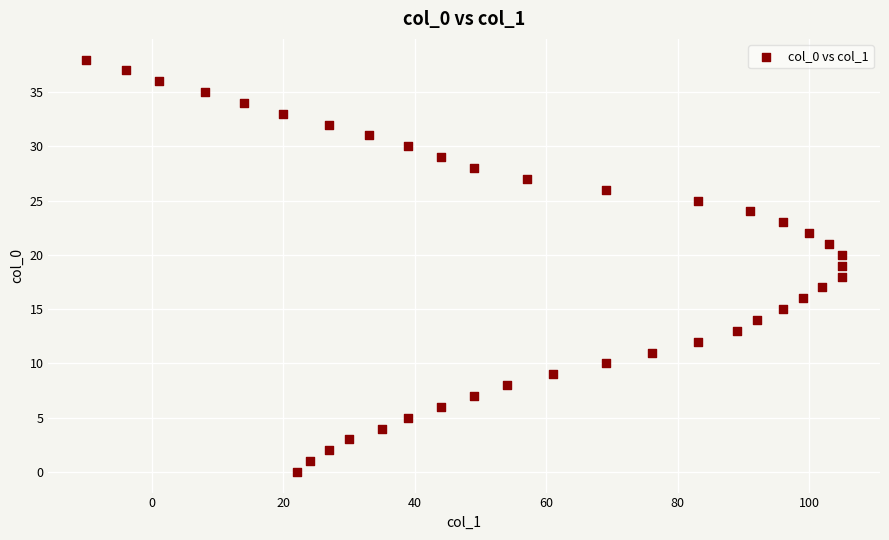

What is the range of X values (max minus min)?

115